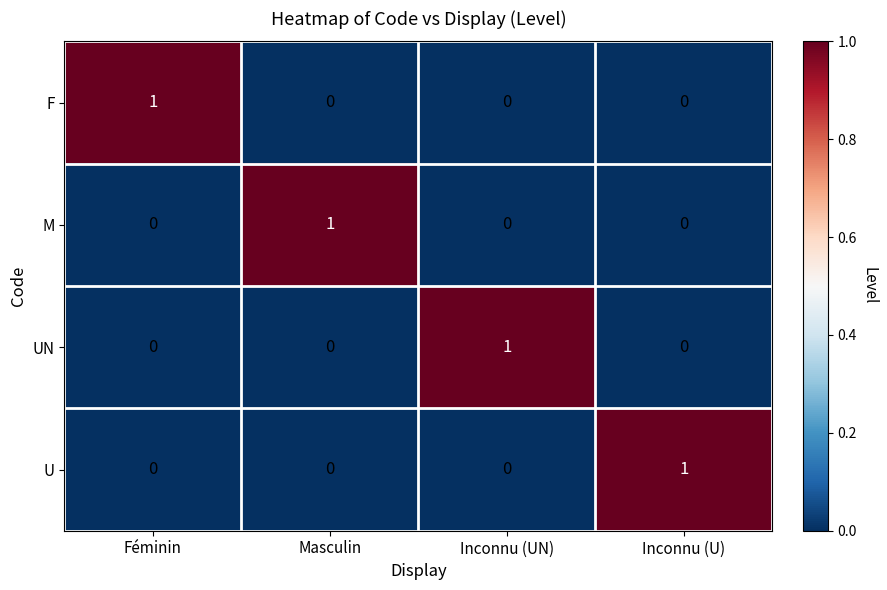

At how many categories does at least one series exceed 0?

4